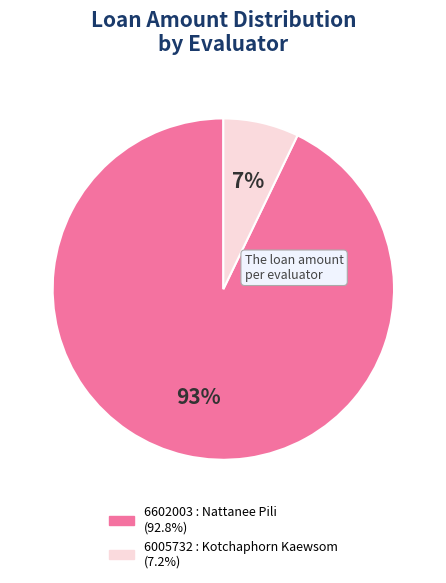

To the nearest percent, what percentage of the pie is 6005732 : Kotchaphorn Kaewsom?

7%